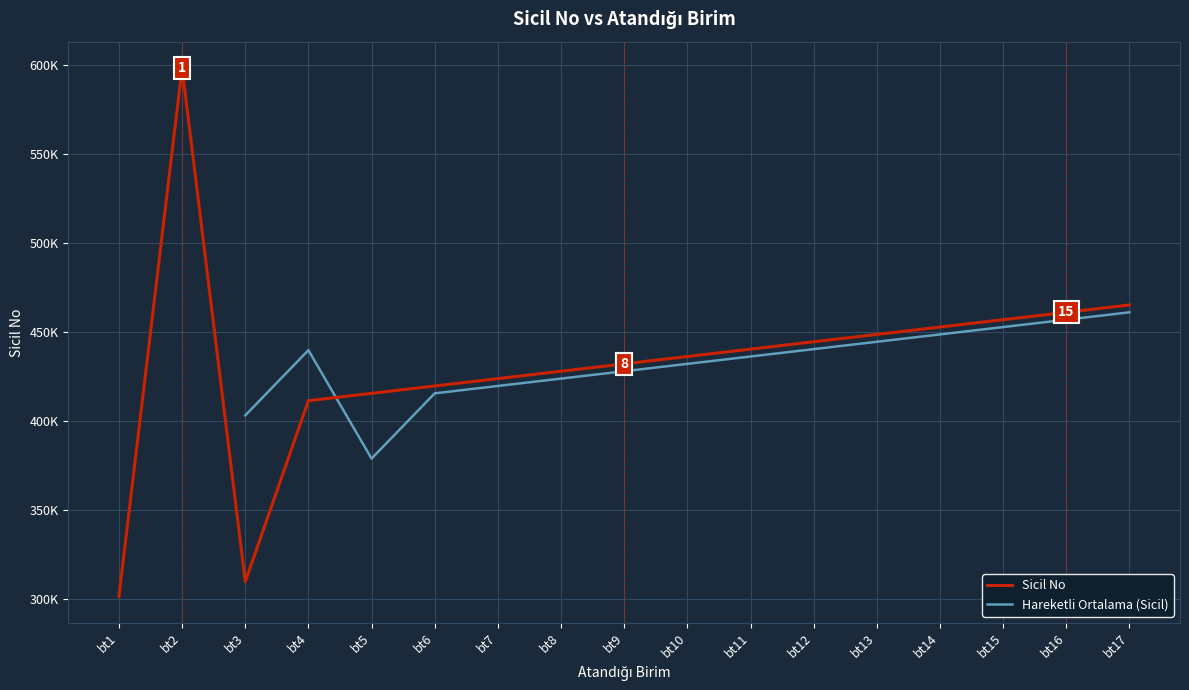

List the labels in order of value, largest first.

bt2, bt17, bt16, bt15, bt14, bt13, bt12, bt11, bt10, bt9, bt8, bt7, bt6, bt5, bt4, bt3, bt1